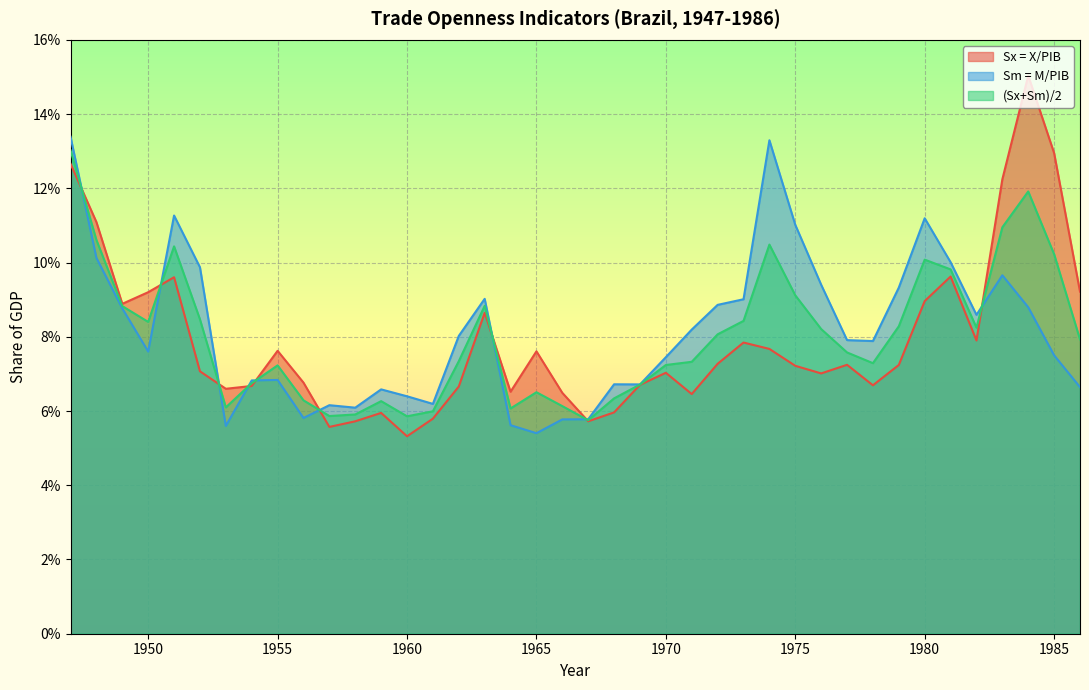

What are all the series names shown in the legend?

Sx = X/PIB, Sm = M/PIB, (Sx+Sm)/2